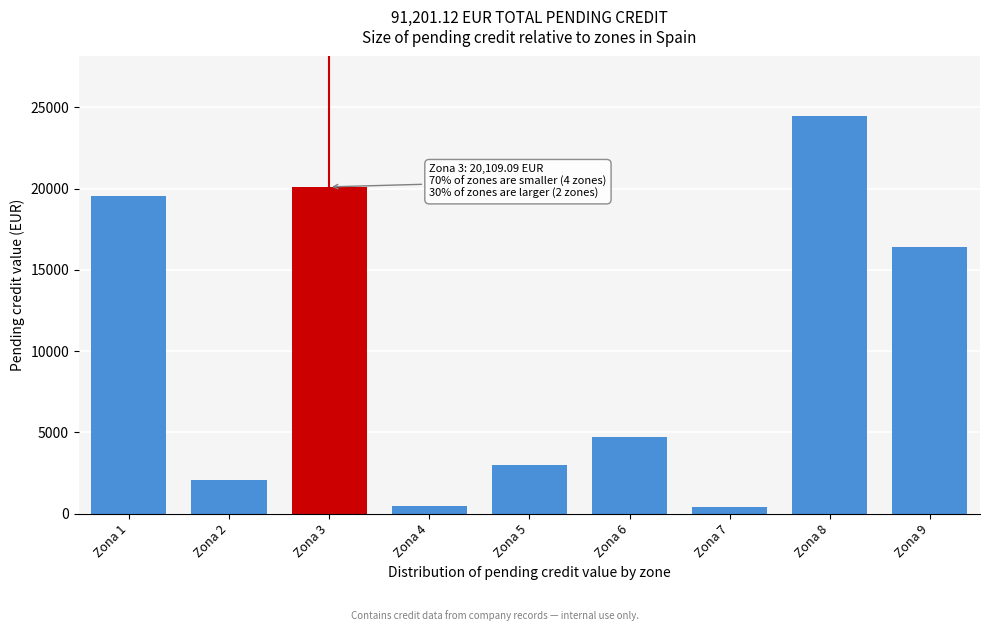

Is it true that the value at Zona 1 is 19560.2?

True